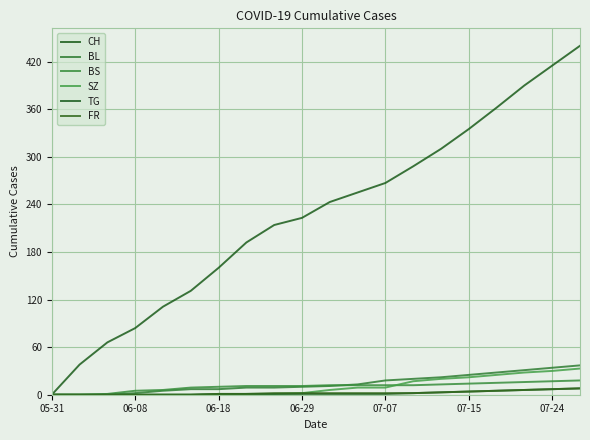

Is this an area chart (filled region under the line)?

No